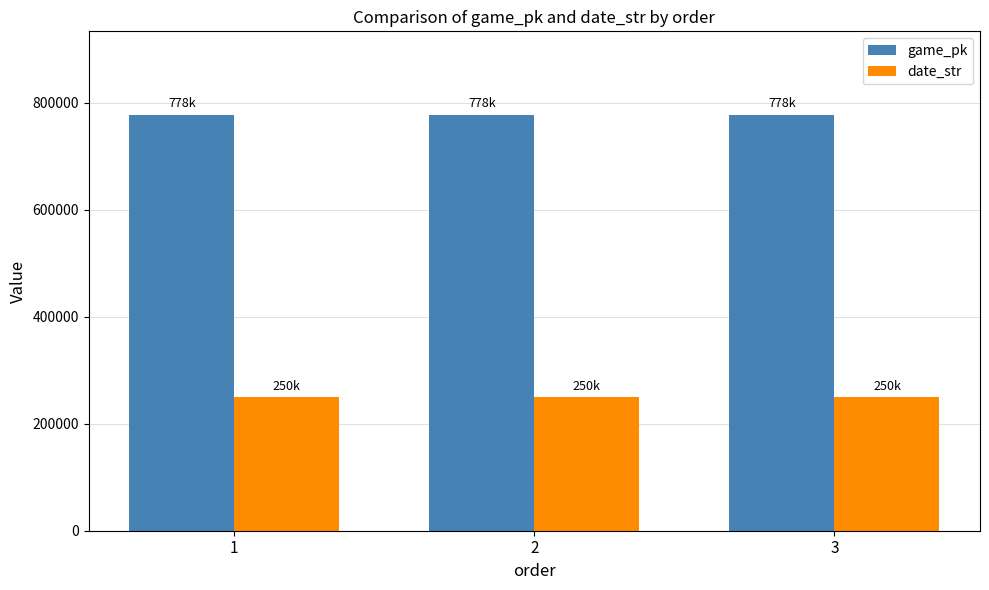

What are all the series names shown in the legend?

game_pk, date_str